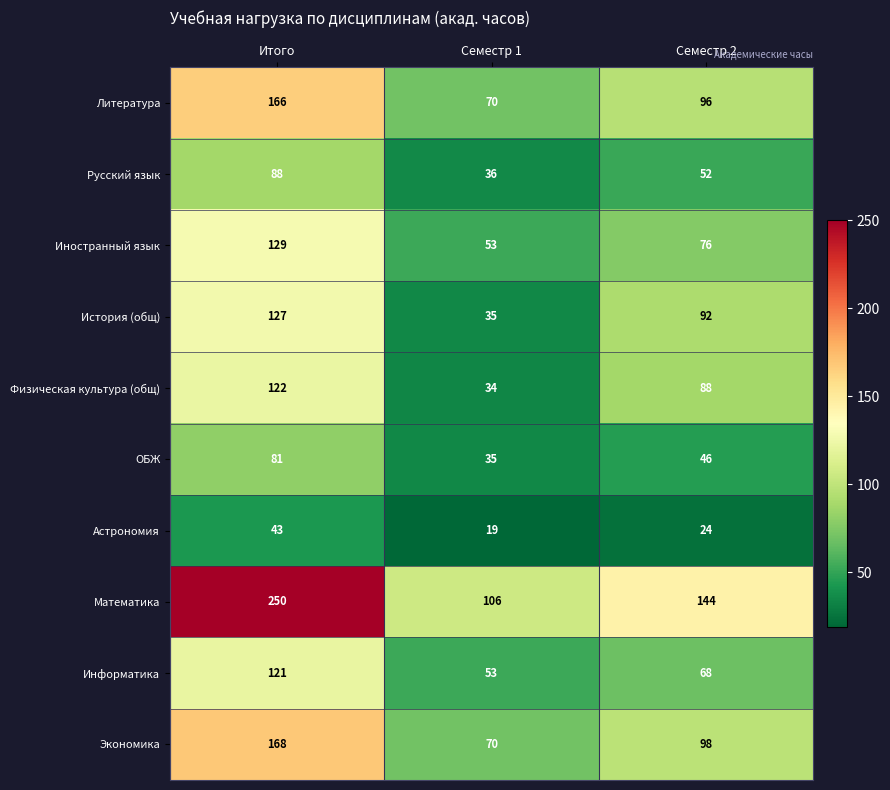

The Математика series shows 106 at Семестр 1. True or false?

True